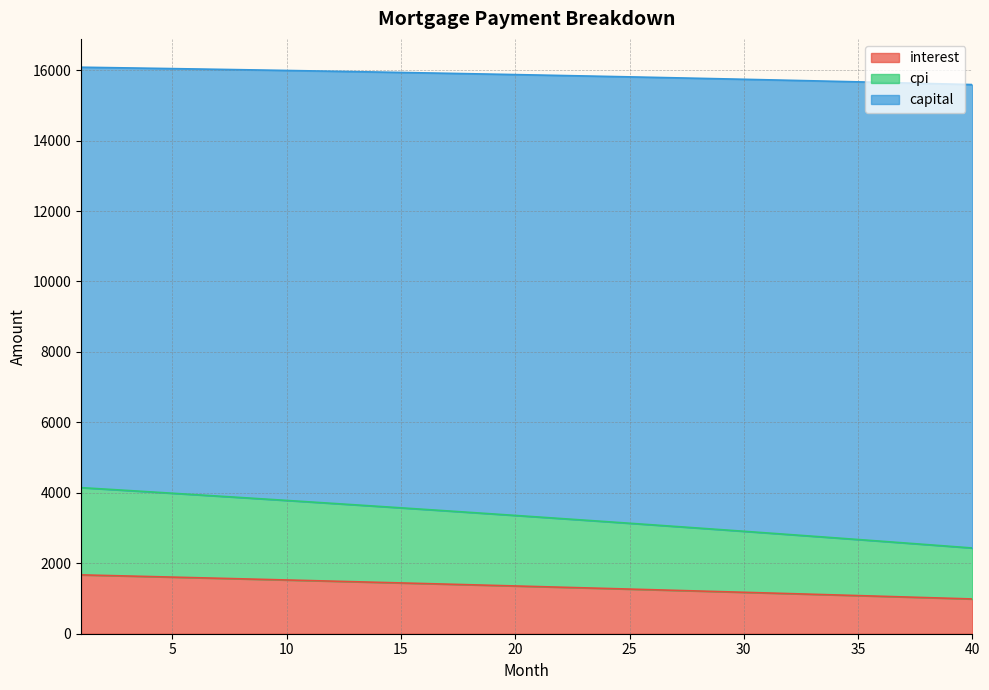

Which series has the largest range (max minus min)?

capital